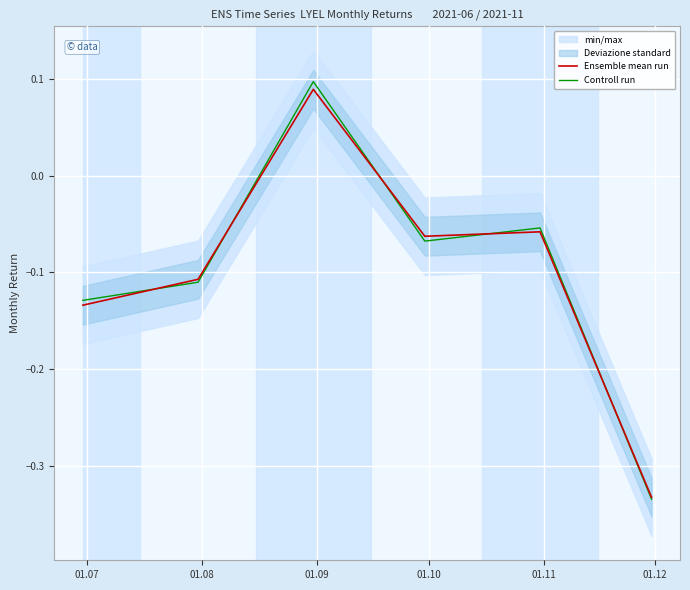

What is the value of the Controll run point at the 1st from the left?

-0.1